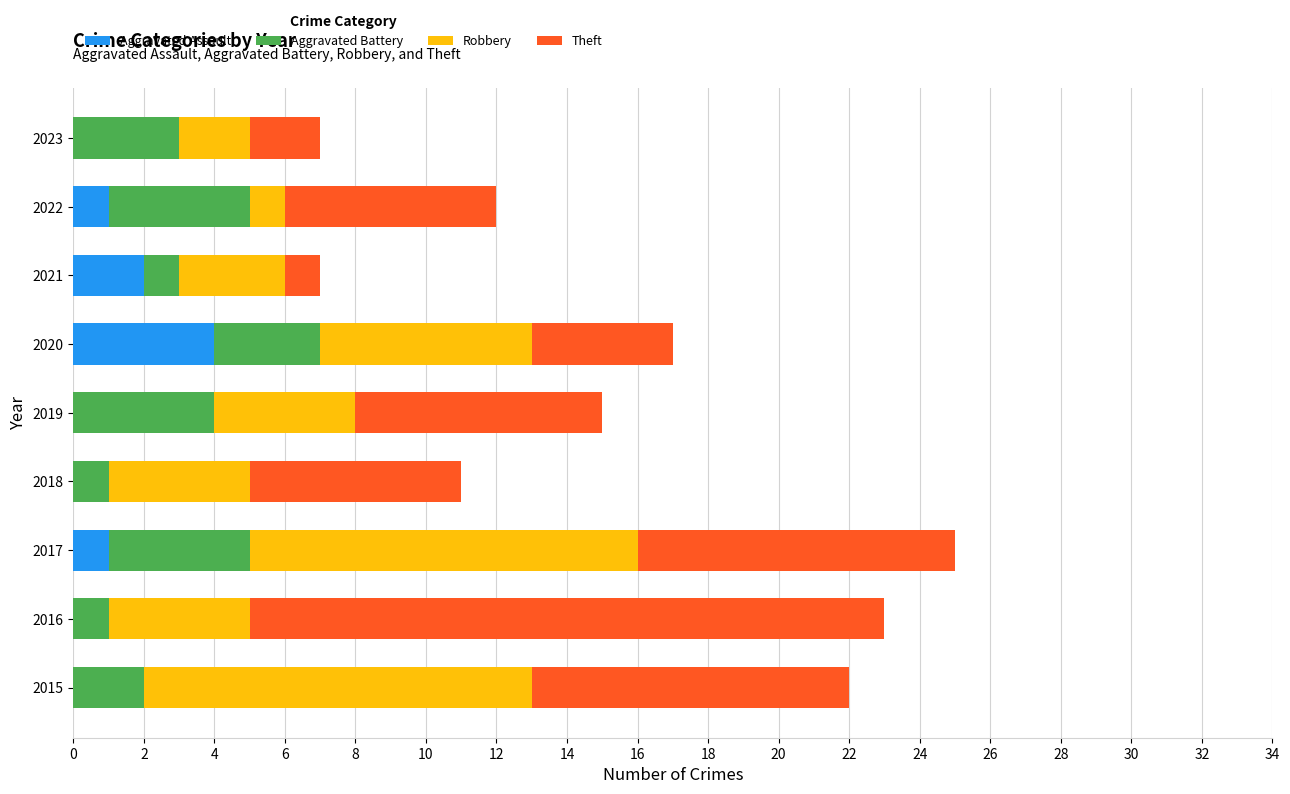

What is the total value across all series at 2019?

15